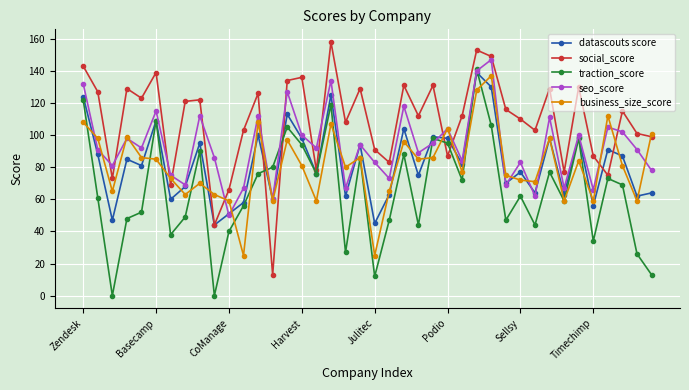

How many interior local valleys does the seo_score series have?

14